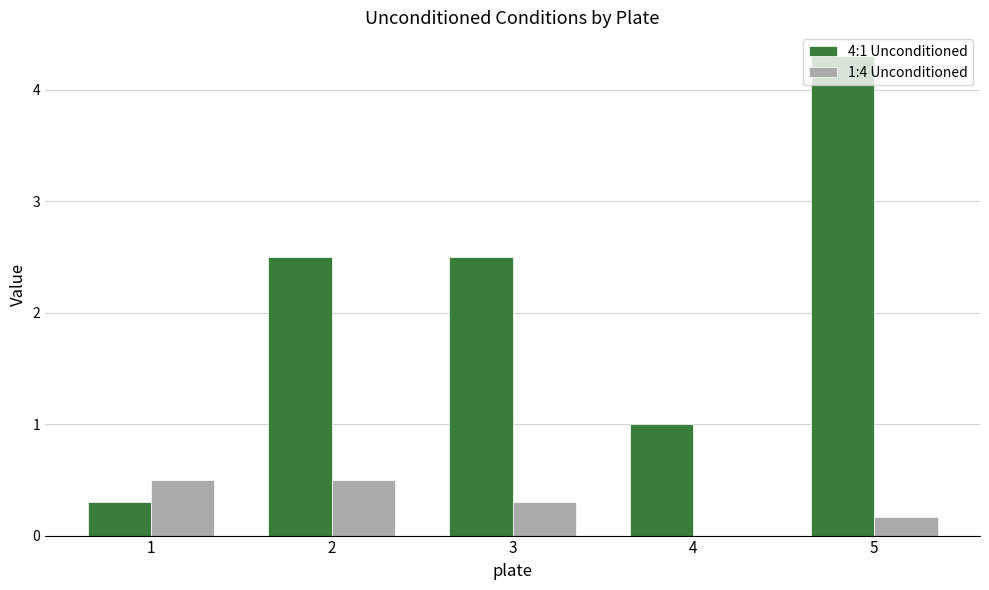

What is the average value of the 1:4 Unconditioned series?

0.3